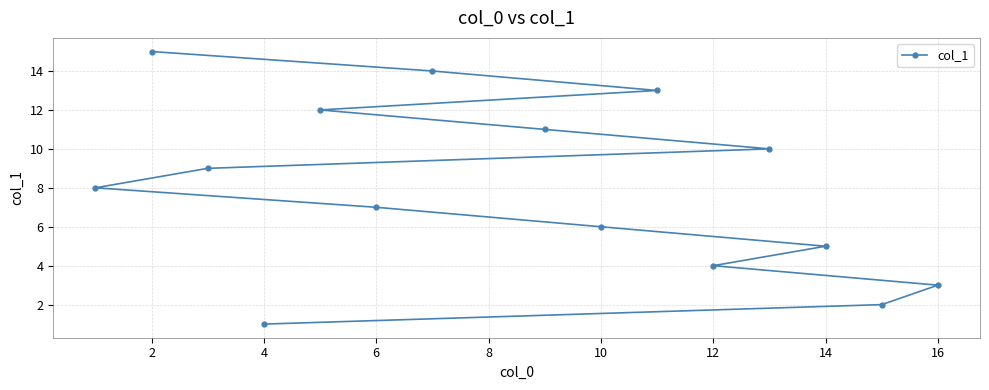

How many data points are less than 8?

7